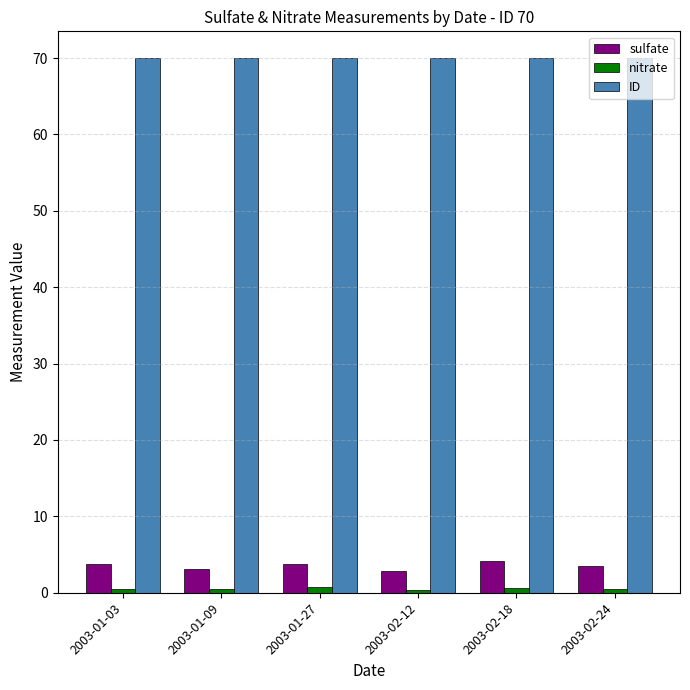

At which label does sulfate first exceed 3?

2003-01-03